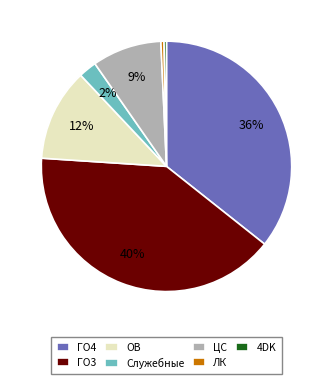

Does ГО4 represent more than half of the total?

No